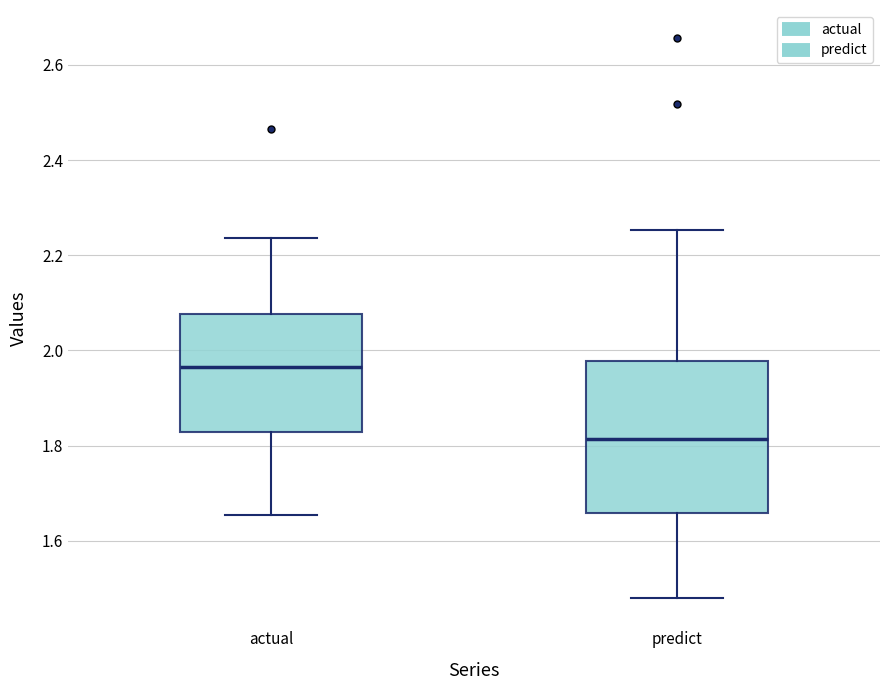

Reading left to right, read every box against the y-axis: the position of its median line, the range the box covers, and the ends of its whiskers. The values are not printed on the chart, so give them approximately, as read against the axis.

actual: median 1.96, box 1.82 to 2.08, whiskers 1.66 to 2.24
predict: median 1.82, box 1.66 to 1.98, whiskers 1.48 to 2.26